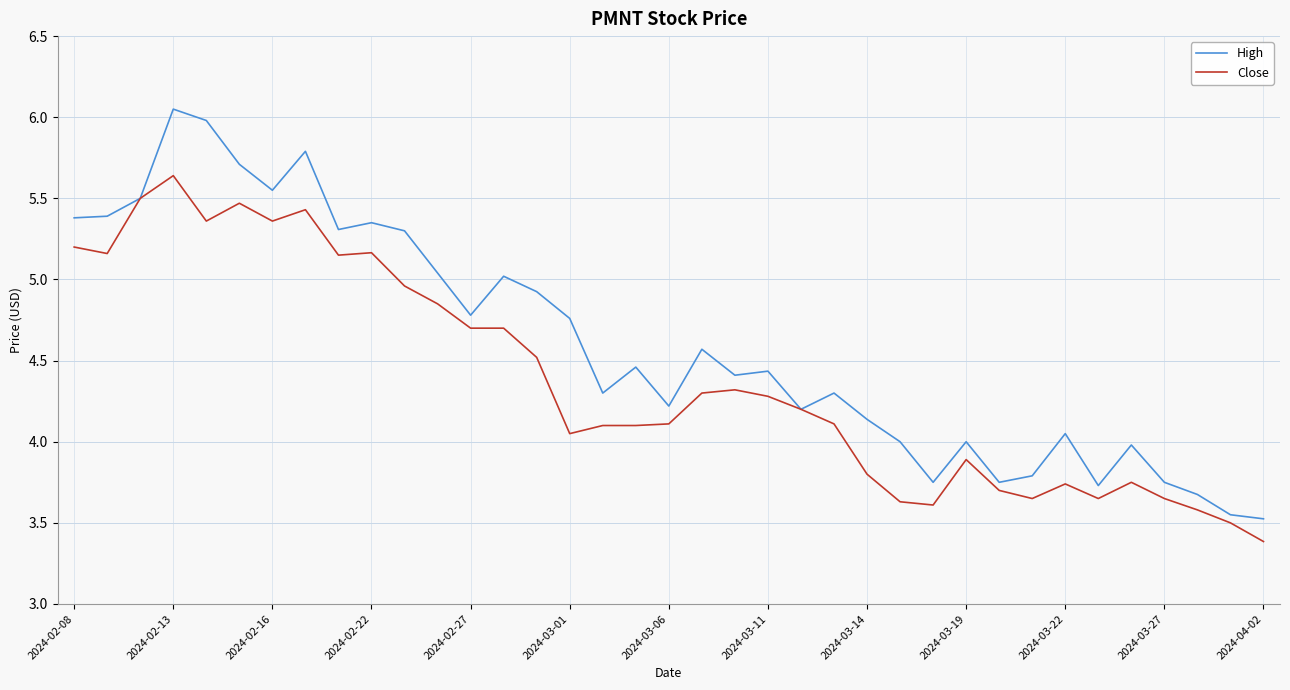

List the series in order of their peak value, highest first.

High, Close